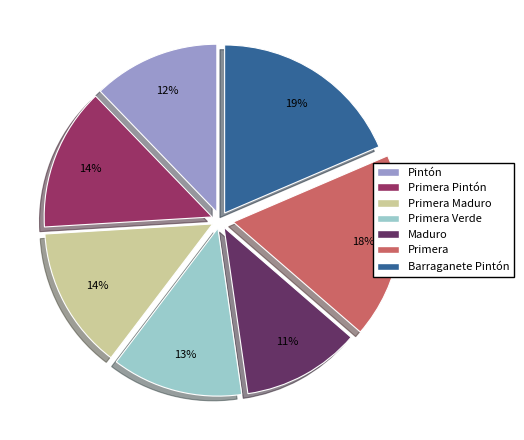

Which has a higher value, Primera or Primera Verde?

Primera